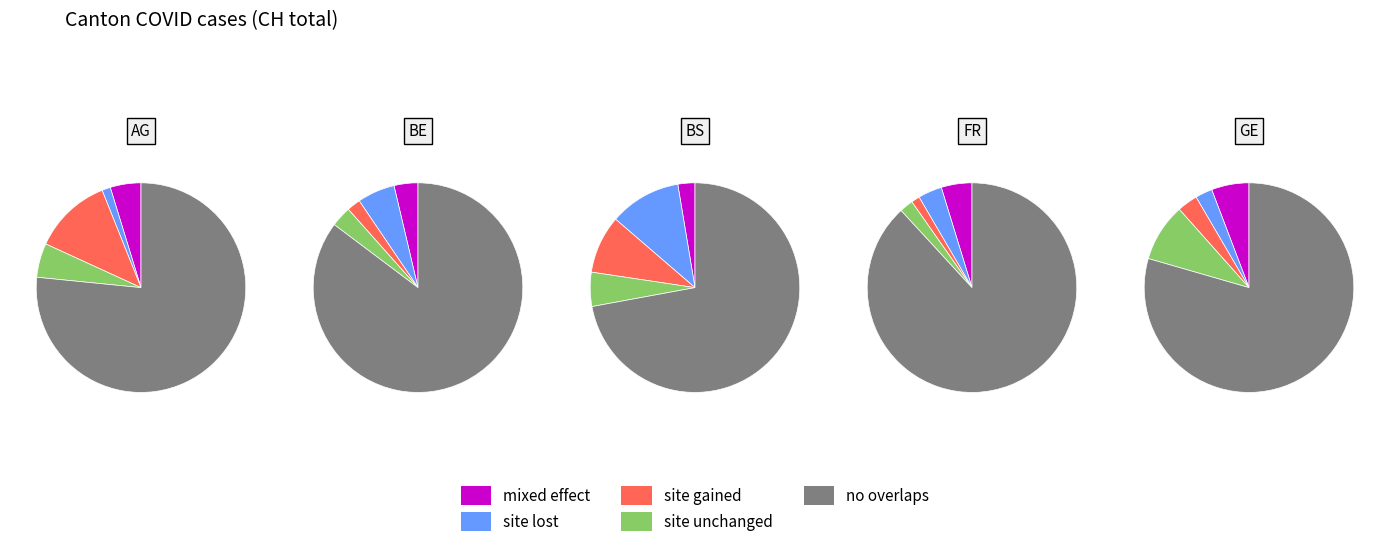

True or false: 2020-06-13 accounts for 0% of the total.

True